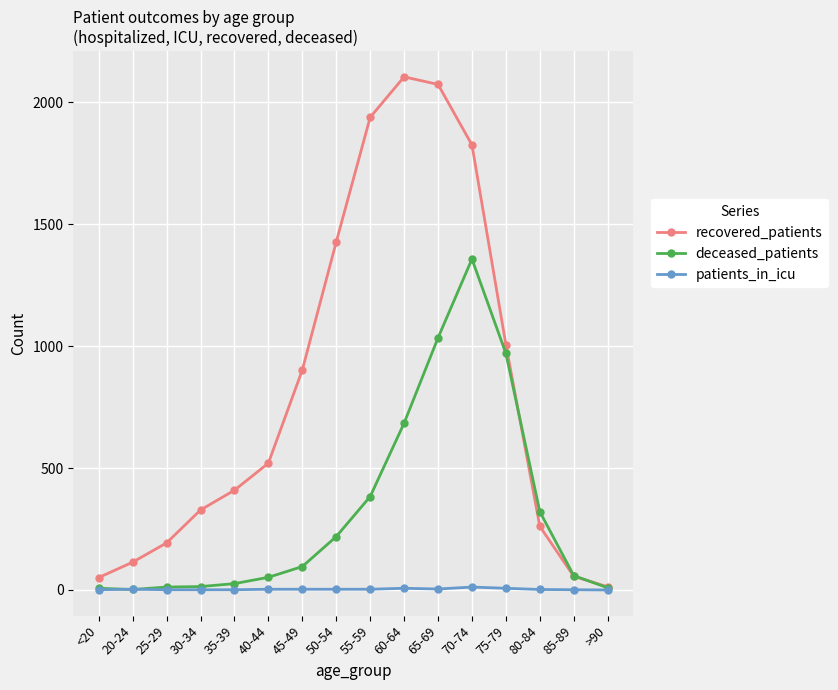

True or false: patients_in_icu has more than 0 interior local peaks.

True